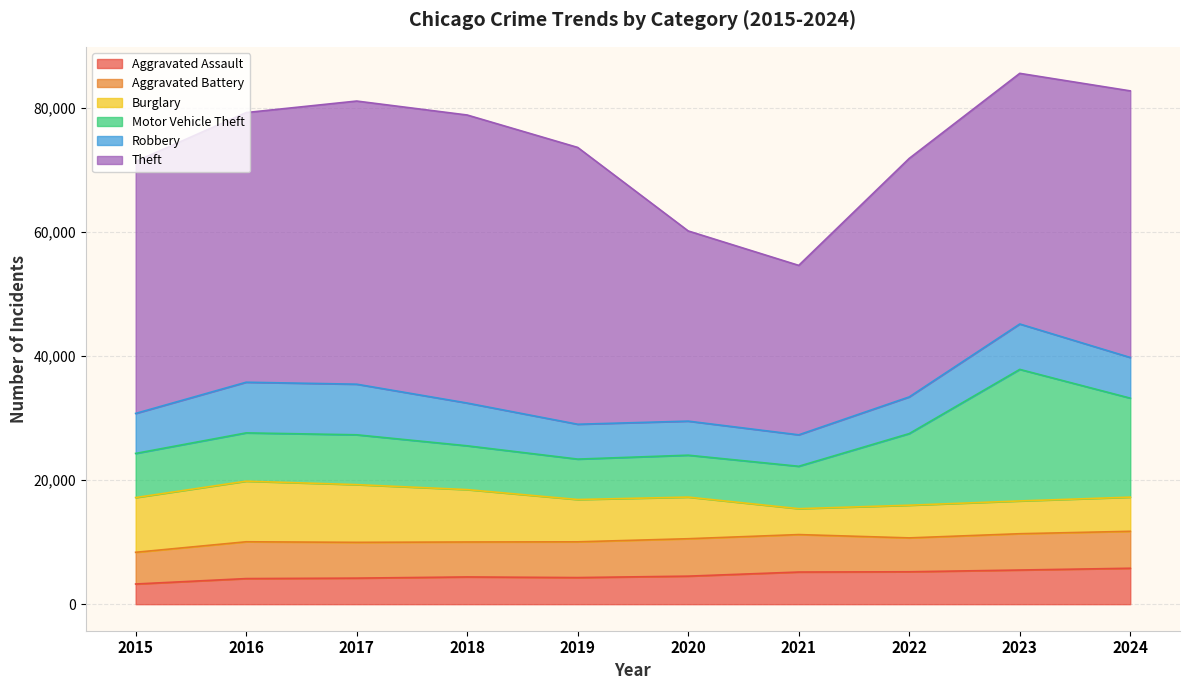

Which category has the highest value in the Burglary series?

2016